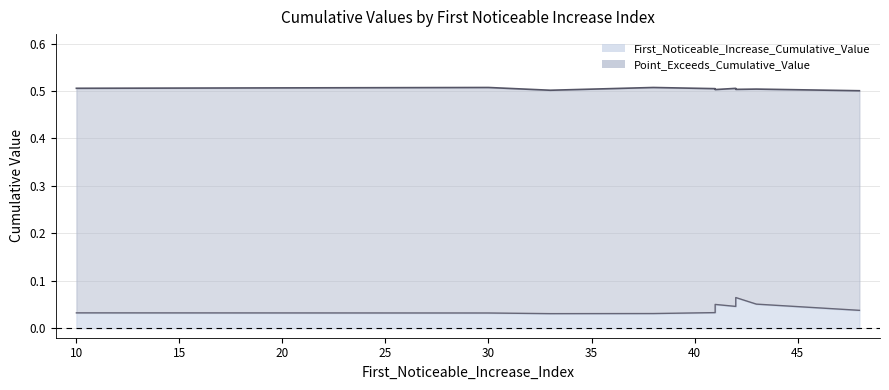

How many interior local peaks does the First_Noticeable_Increase_Cumulative_Value series have?

3